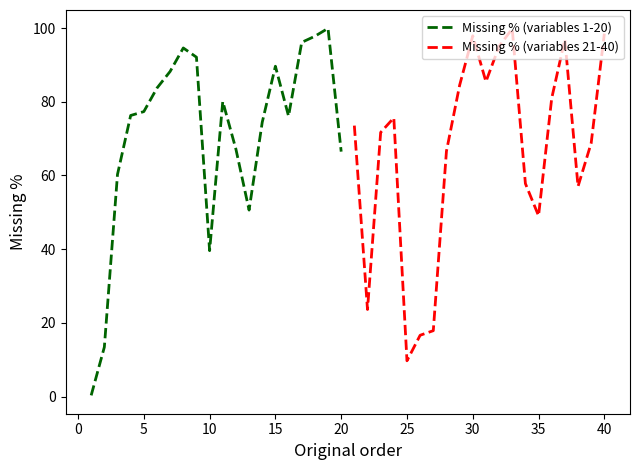

Which has a higher value, 35 or 10?

35